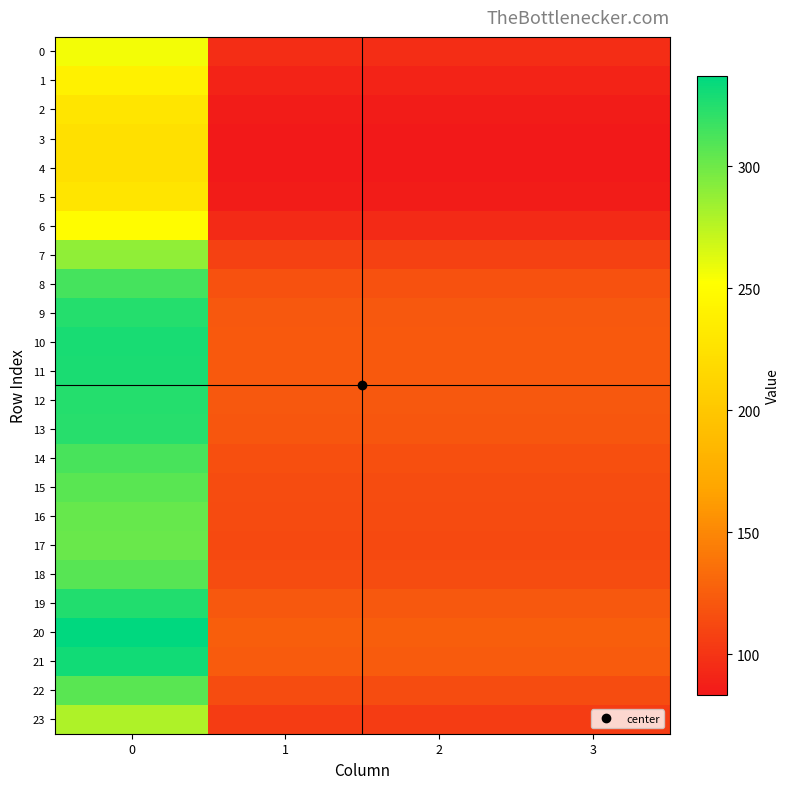

Reading left to right, extract all data points from this chart.

row_0: 0=256.5	1=95.8	2=95.8	3=95.8
row_1: 0=239.7	1=89.5	2=89.5	3=89.5
row_2: 0=228.7	1=85.4	2=85.4	3=85.4
row_3: 0=224.1	1=83.7	2=83.7	3=83.7
row_4: 0=223.3	1=83.4	2=83.4	3=83.4
row_5: 0=228.7	1=85.4	2=85.4	3=85.4
row_6: 0=250.9	1=93.7	2=93.7	3=93.7
row_7: 0=289.1	1=107.9	2=107.9	3=107.9
row_8: 0=314.1	1=117.3	2=117.3	3=117.3
row_9: 0=324.7	1=121.2	2=121.2	3=121.2
row_10: 0=328.7	1=122.7	2=122.7	3=122.7
row_11: 0=327.8	1=122.4	2=122.4	3=122.4
row_12: 0=325.1	1=121.4	2=121.4	3=121.4
row_13: 0=323.3	1=120.7	2=120.7	3=120.7
row_14: 0=313.4	1=117.0	2=117.0	3=117.0
row_15: 0=307.1	1=114.6	2=114.6	3=114.6
row_16: 0=303.4	1=113.3	2=113.3	3=113.3
row_17: 0=302.1	1=112.8	2=112.8	3=112.8
row_18: 0=307.7	1=114.9	2=114.9	3=114.9
row_19: 0=325.9	1=121.7	2=121.7	3=121.7
row_20: 0=337.2	1=125.9	2=125.9	3=125.9
row_21: 0=331.2	1=123.6	2=123.6	3=123.6
row_22: 0=307.4	1=114.8	2=114.8	3=114.8
row_23: 0=279.3	1=104.3	2=104.3	3=104.3